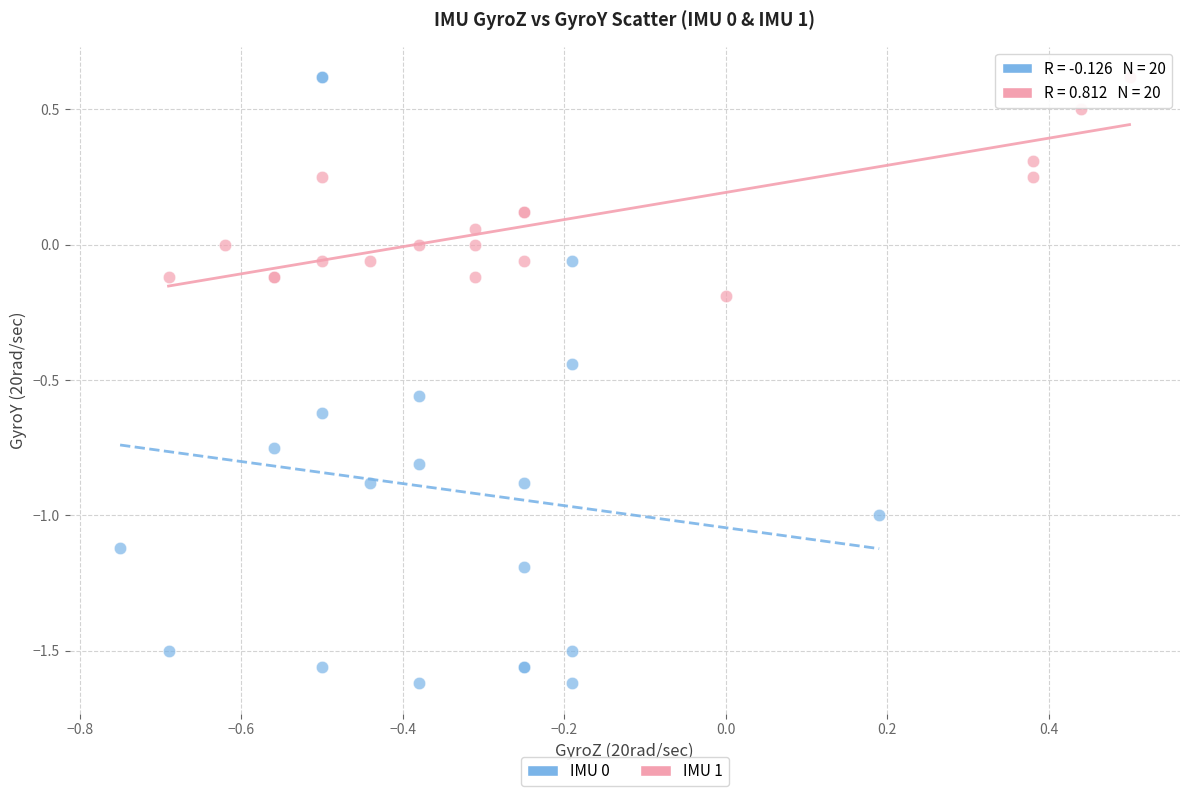

Which series reaches the minimum Y coordinate?

IMU 0